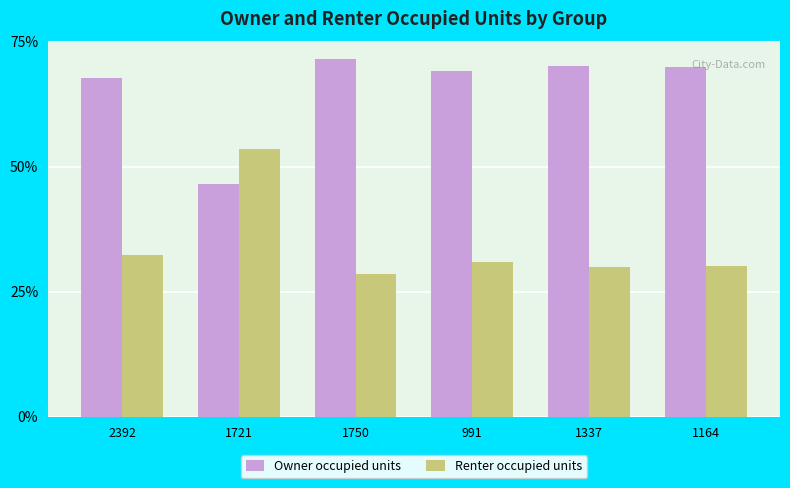

What is the label of the 4th bar from the right?

1750